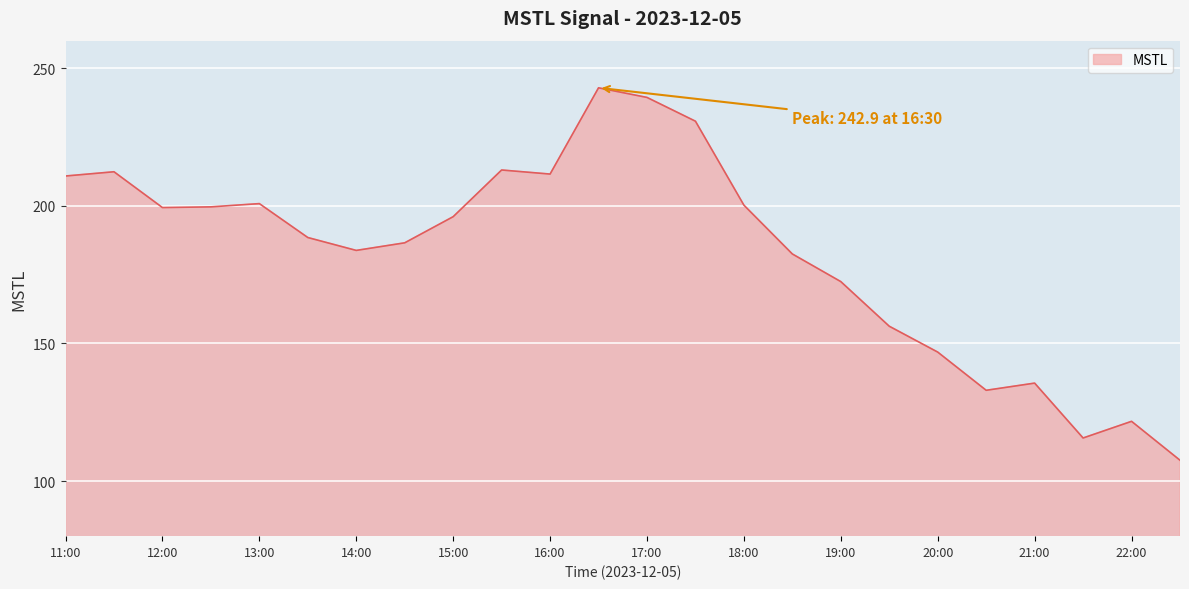

What is the difference between the maximum and minimum values?

135.3